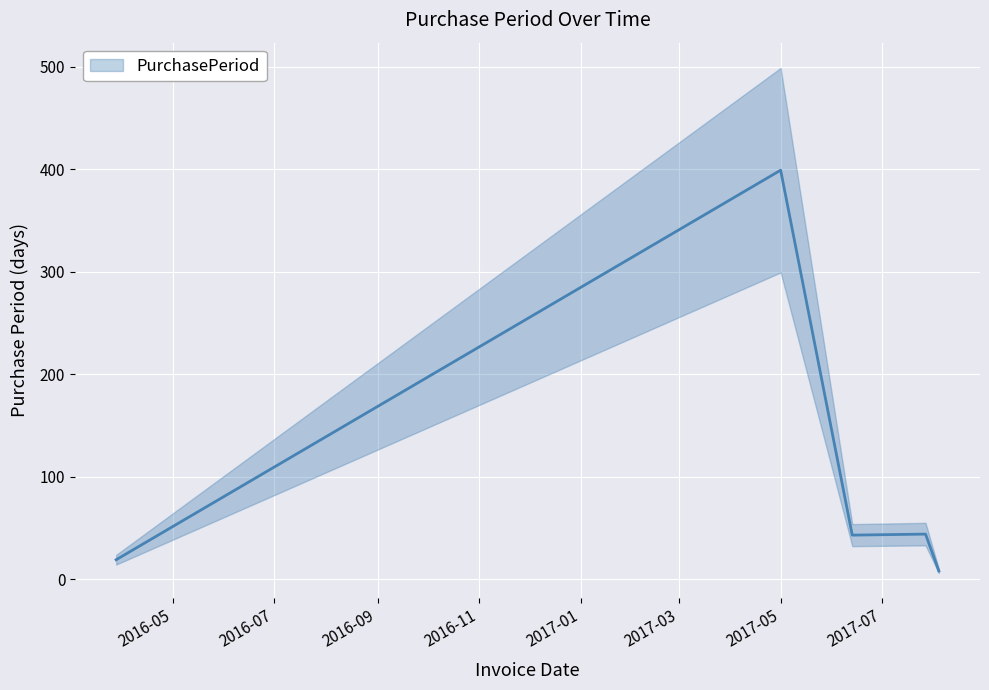

What is the change in value from 2017-05-01 to 2017-06-13?

-356